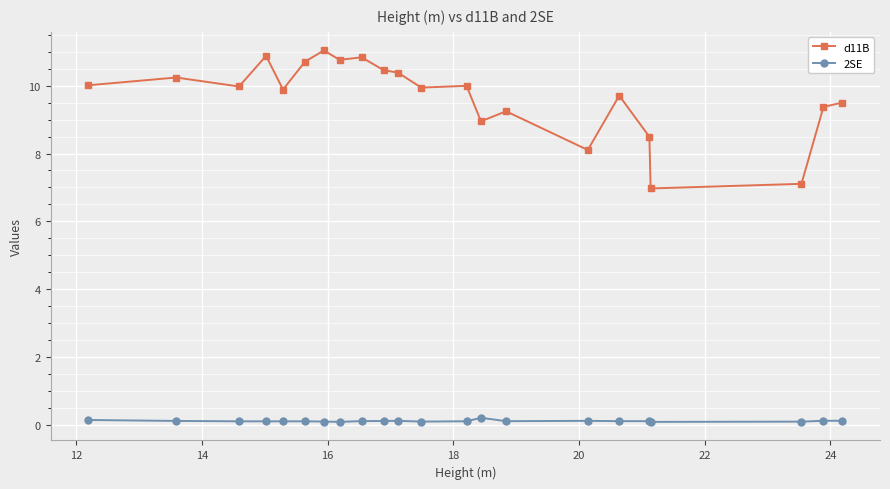

Which series has the widest spread of values?

d11B